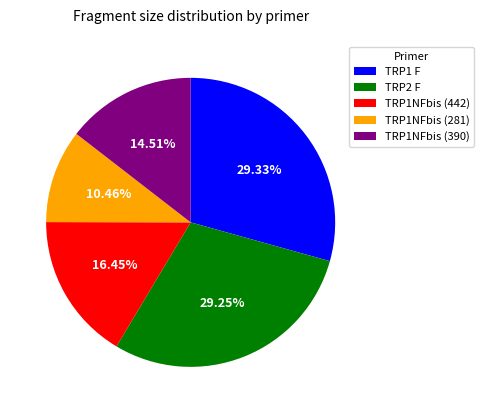

Approximately how many times larger is the value at TRP1 F compared to TRP1NFbis (442)?

1.8